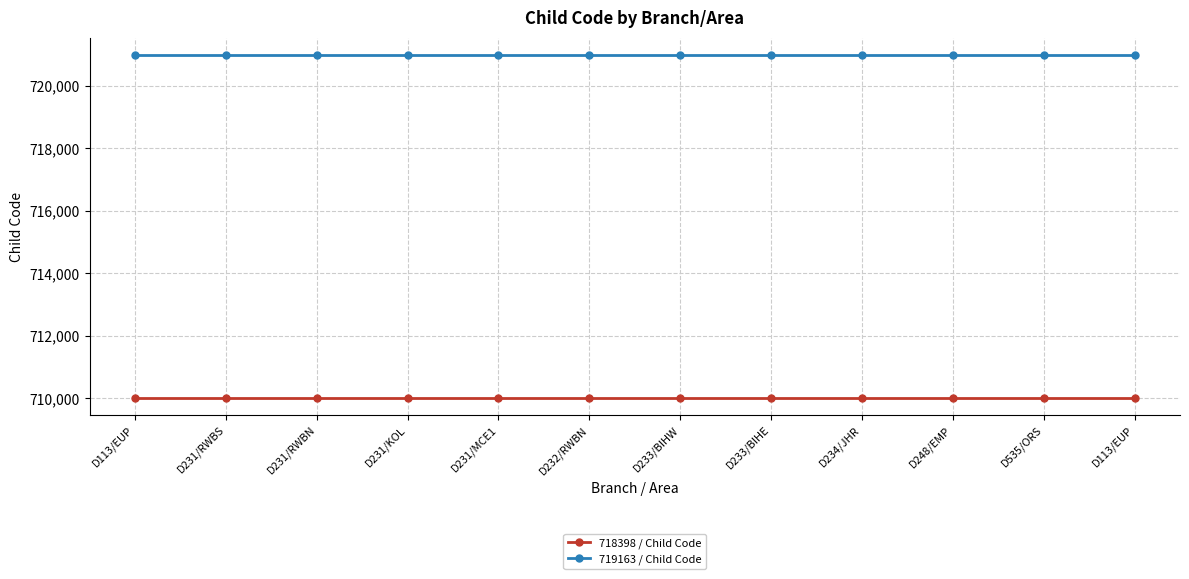

True or false: 718398 / Child Code and 719163 / Child Code cross at least once.

False